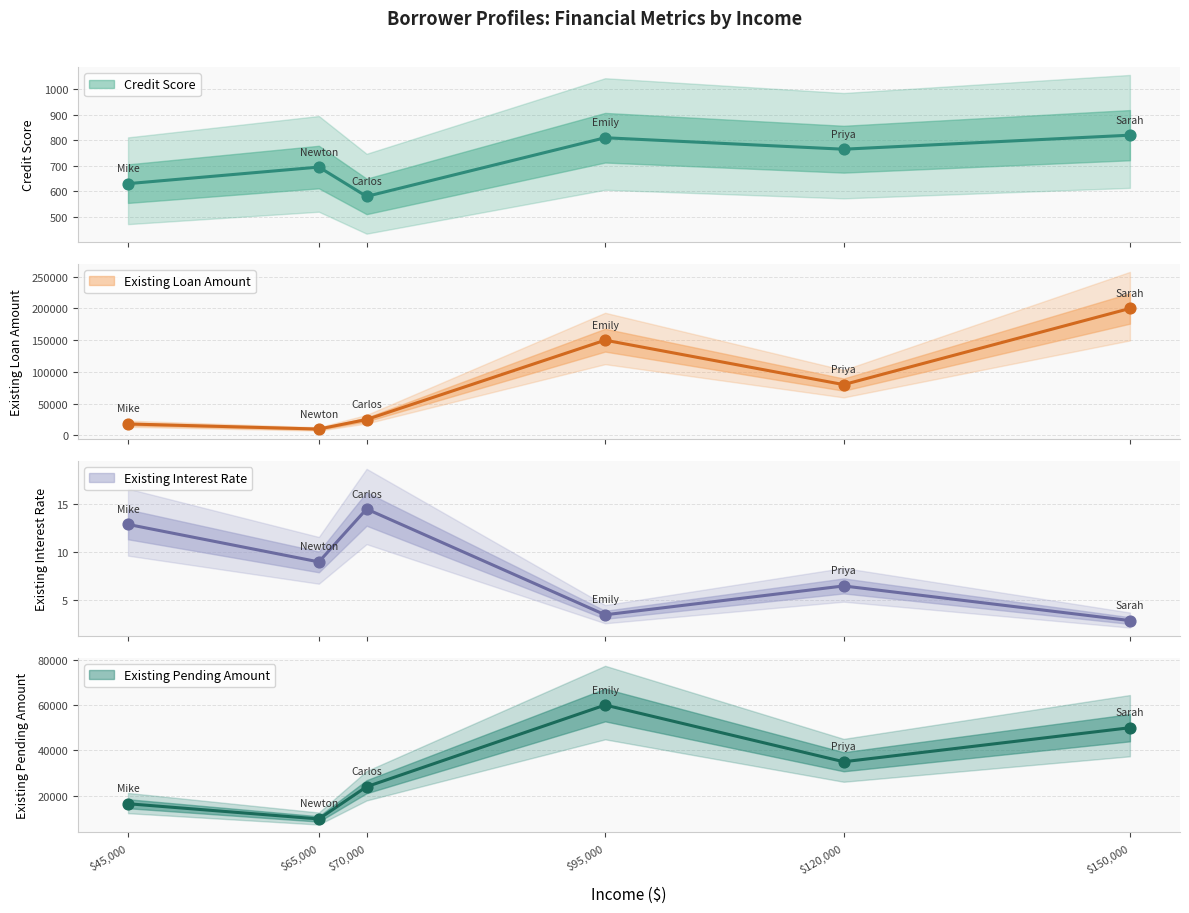

At which category is the sum across all series the highest?

150000